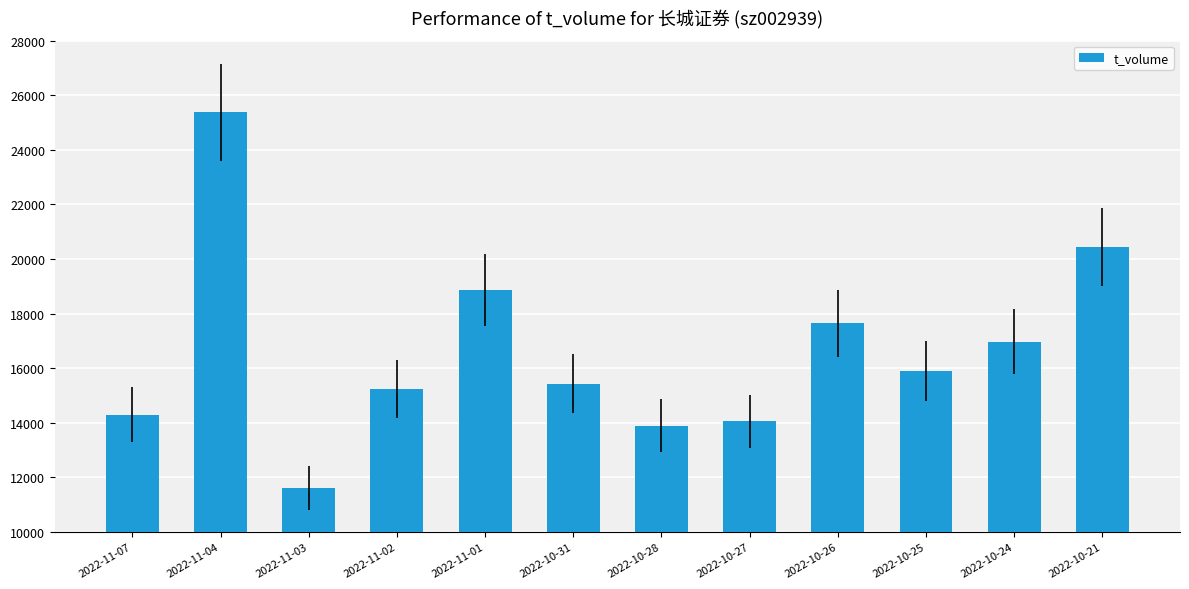

Which label corresponds to the largest value in the chart?

2022-11-04